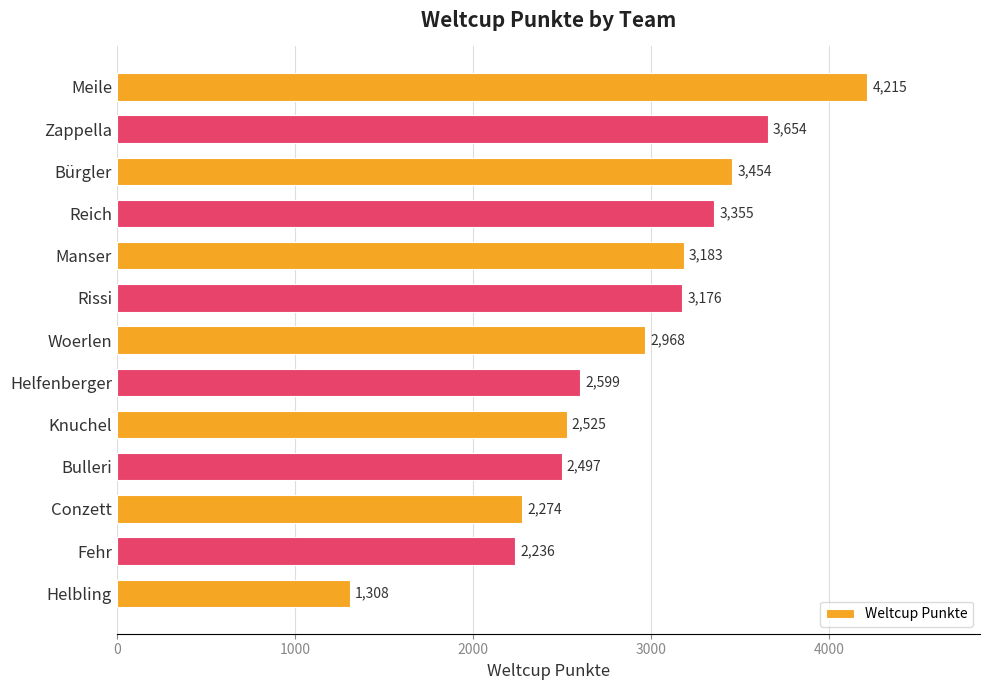

Reading top to bottom, list all the values displayed in this chart.

4215	3654	3454	3355	3183	3176	2968	2599	2525	2497	2274	2236	1308